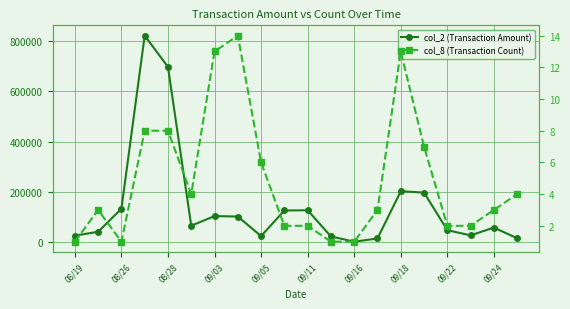

True or false: col_2 (Transaction Amount) and col_8 (Transaction Count) intersect in this chart.

False